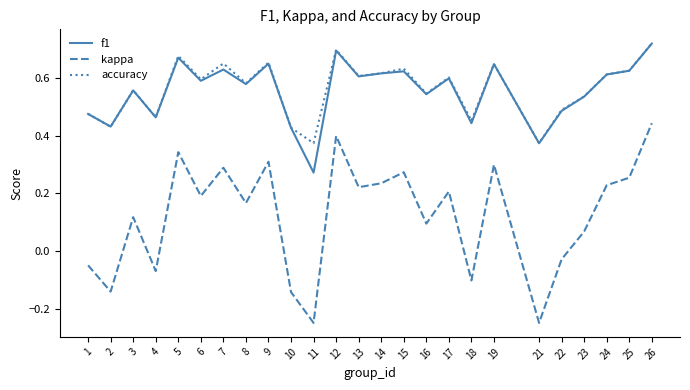

What is the total value across all series at 3?

1.2